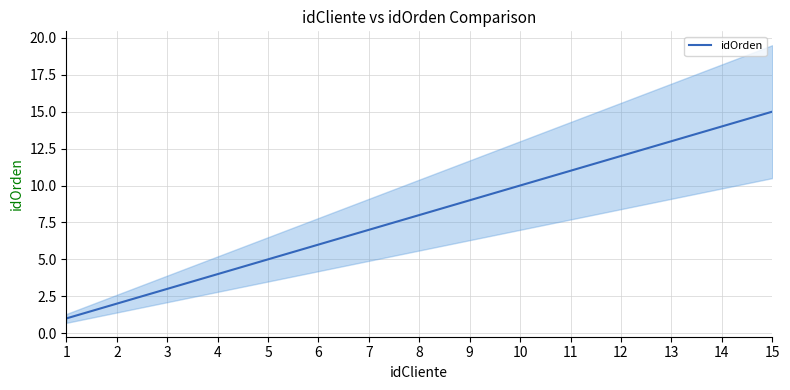

How many data points are less than 8?

7